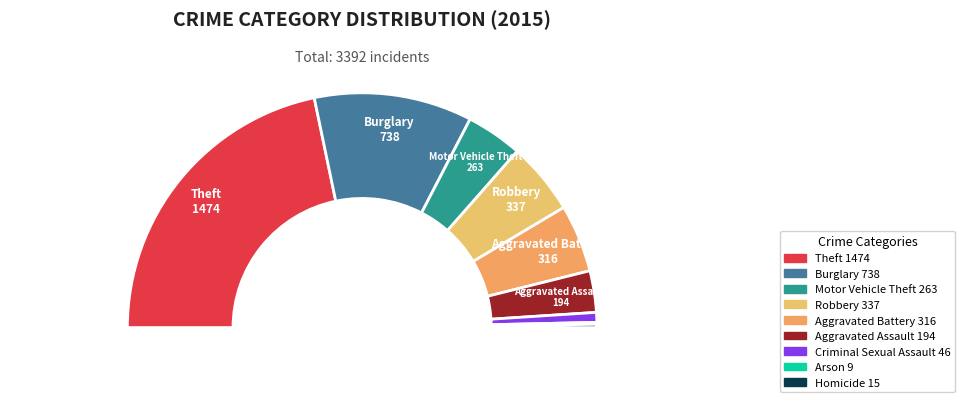

How many segments does this pie chart have?

9